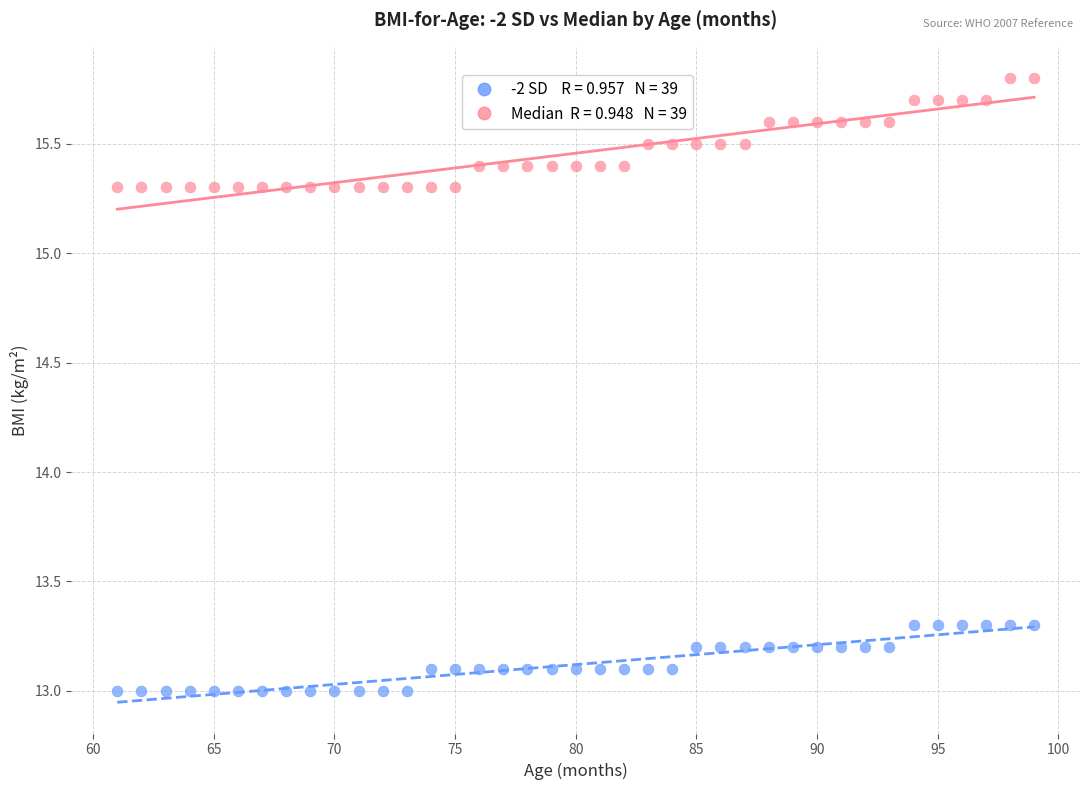

Across all data points, what is the range of Y values (max minus min)?

2.8